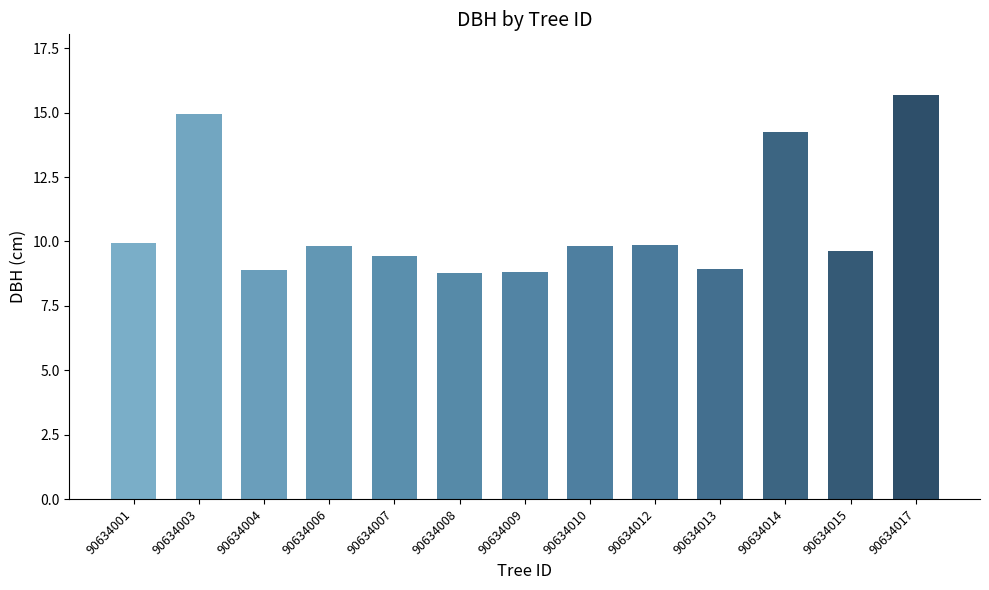

What value does the data have at 90634004?

8.9